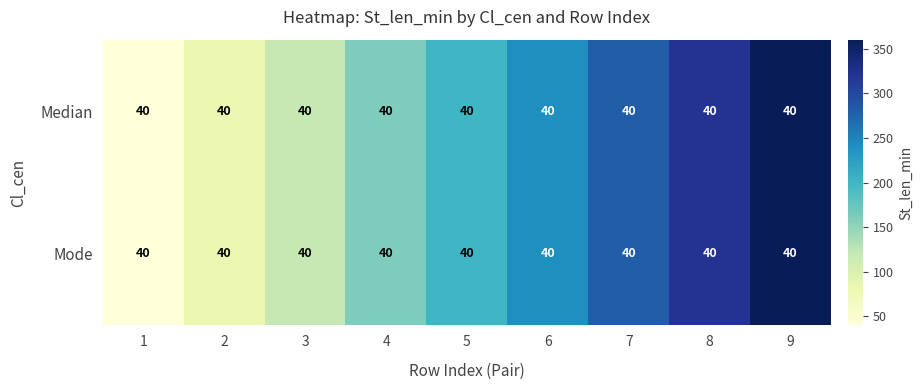

At which label is Median closest to 200?

5